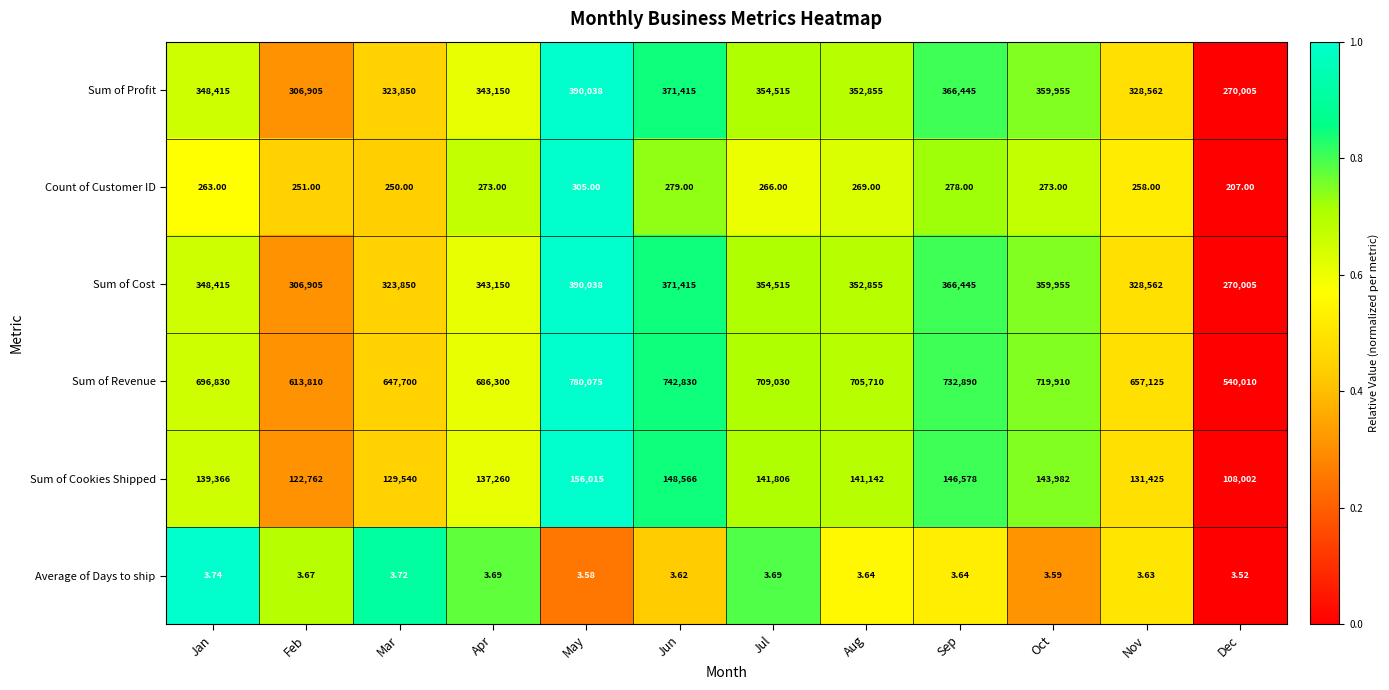

At which label does Sum of Profit first exceed 352855?

May